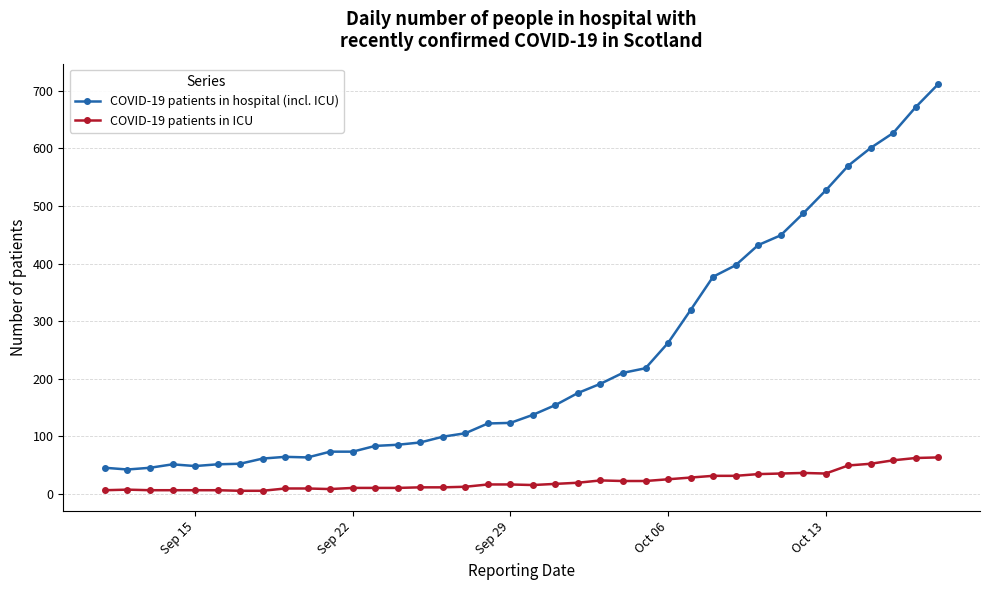

Which series has the largest total across all categories?

COVID-19 patients in hospital (incl. ICU)